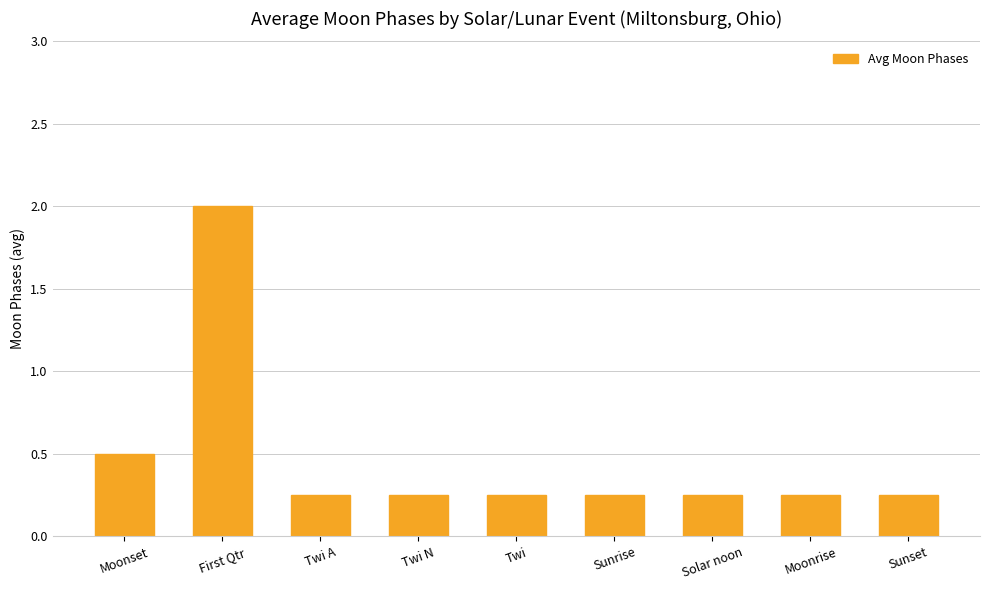

How many bars are there in total?

9